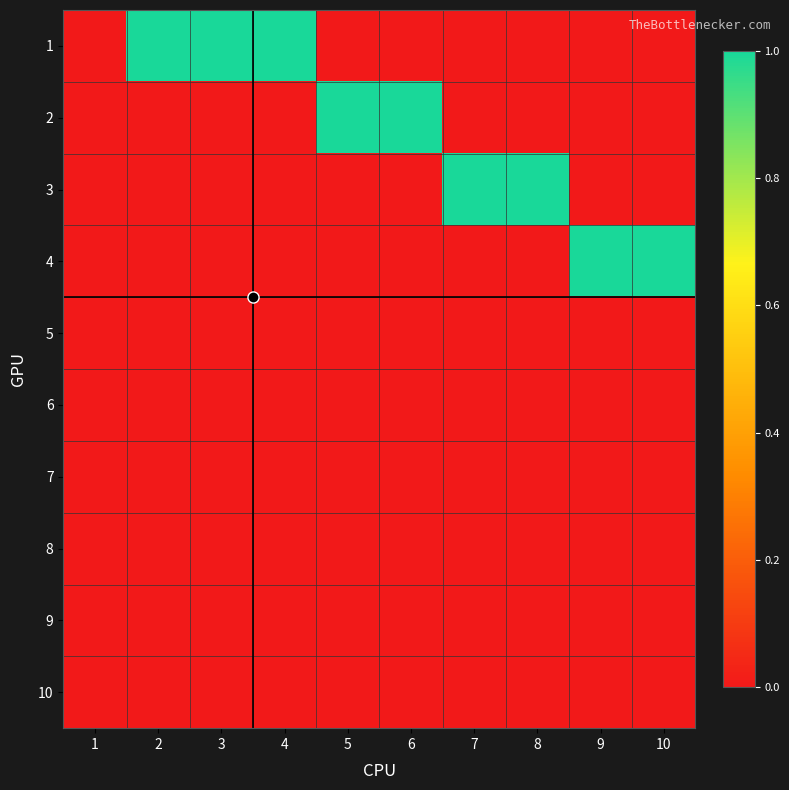

At how many categories does at least one series exceed 0?

9